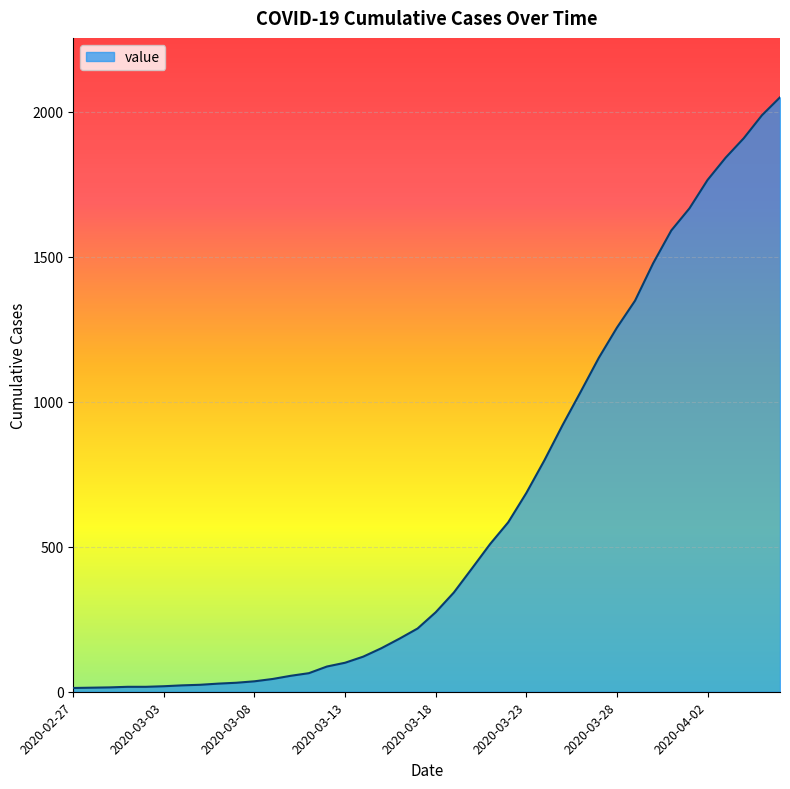

What is the difference between the maximum and minimum values?

2036